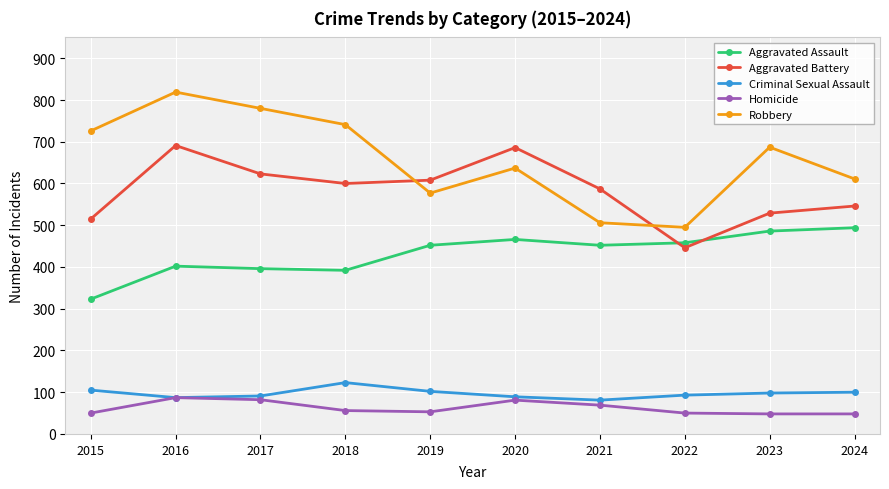

What is the value of the Homicide point at the 8th from the left?

50